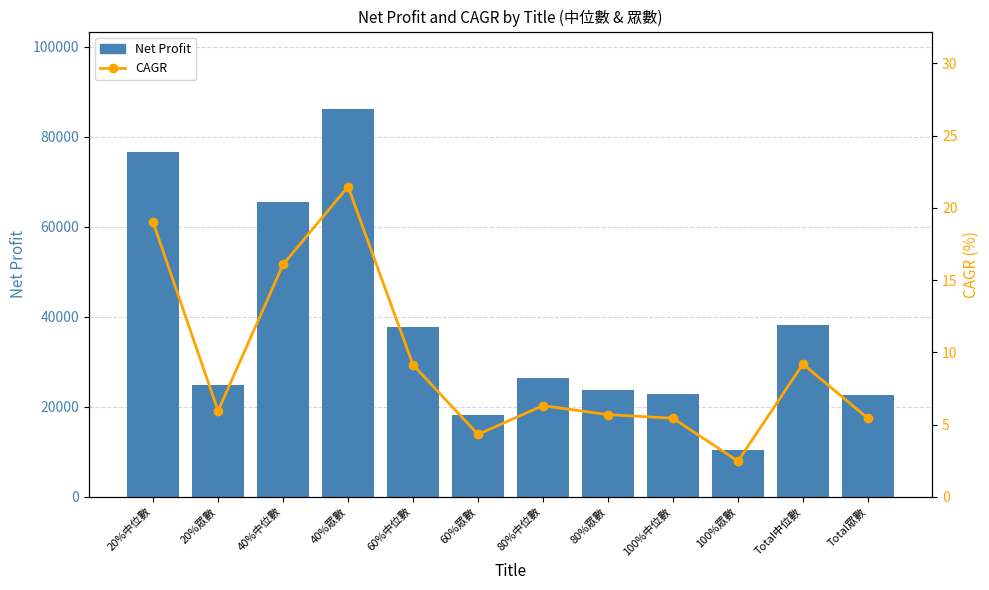

At how many categories does at least one series exceed 56927?

3